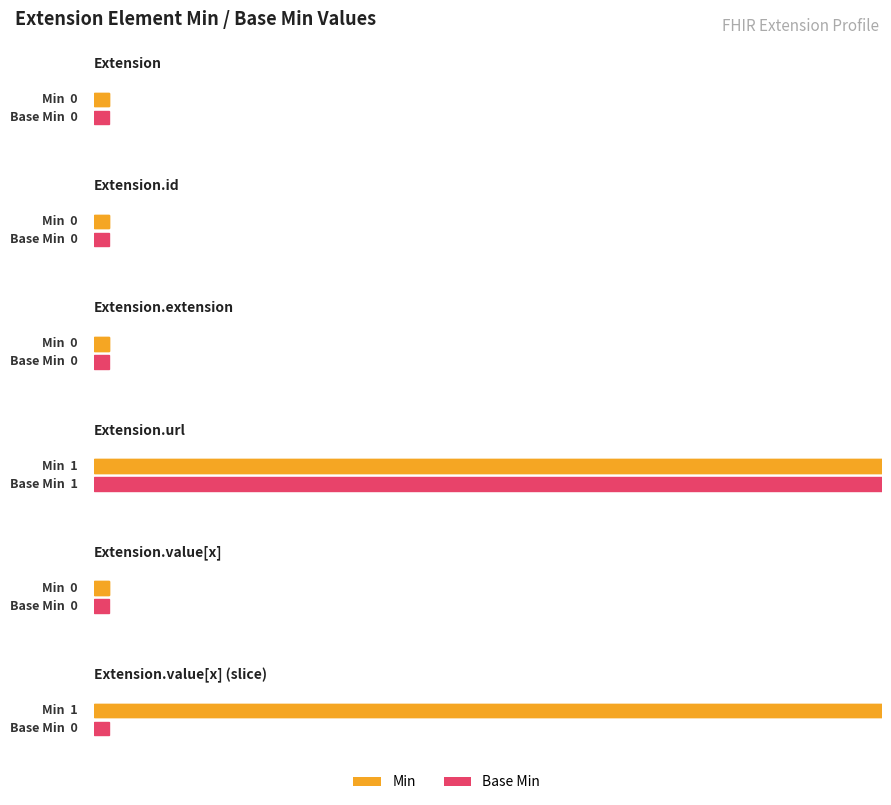

Where is Base Min nearest to the value 0?

Extension